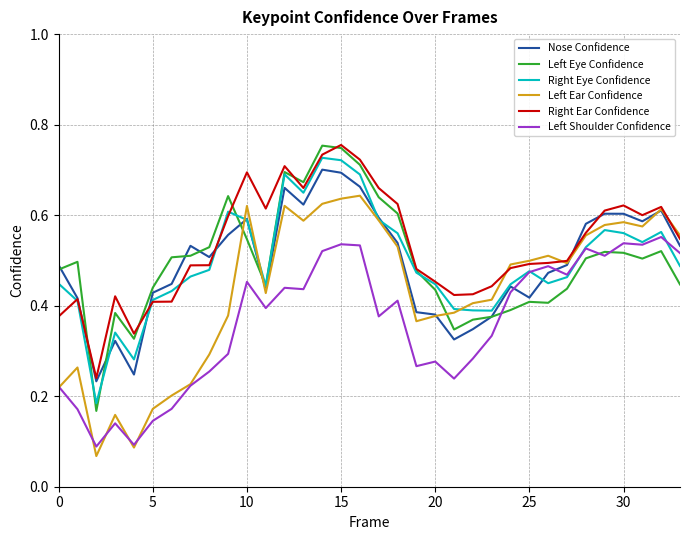

True or false: Left Shoulder Confidence and Nose Confidence intersect in this chart.

True